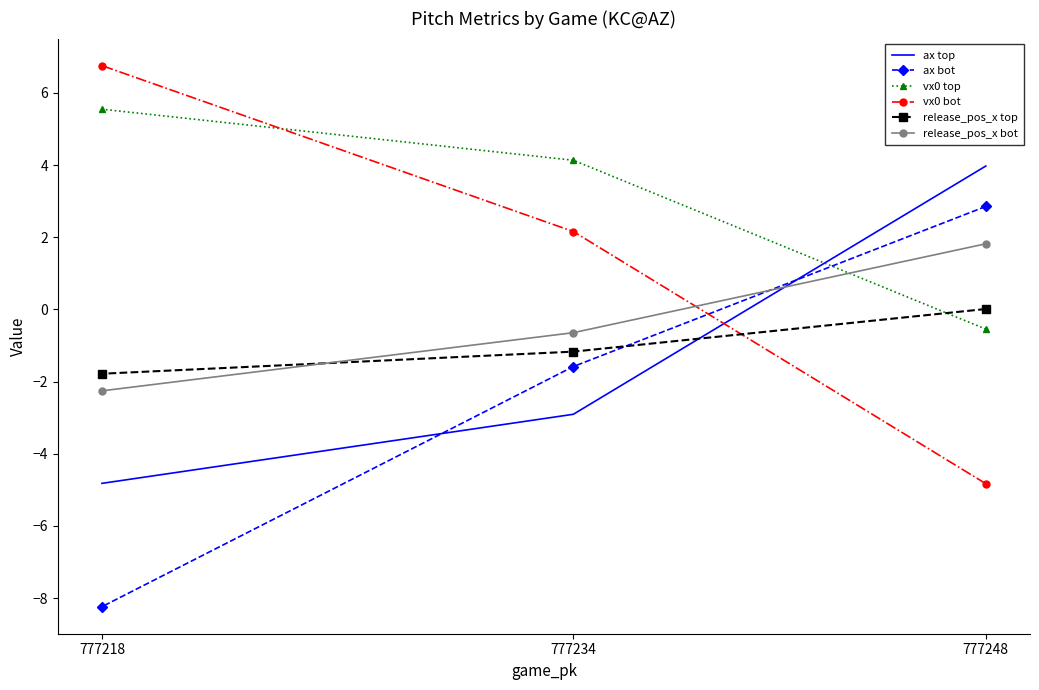

How many lines are shown in the chart?

6